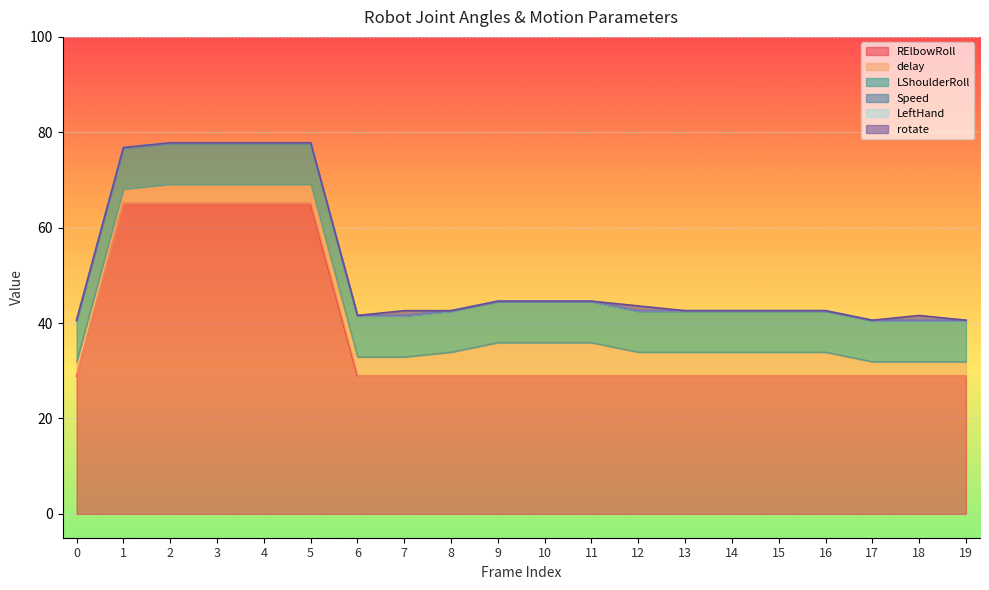

Which series ends up on top after the final intersection of Speed and rotate?

Speed